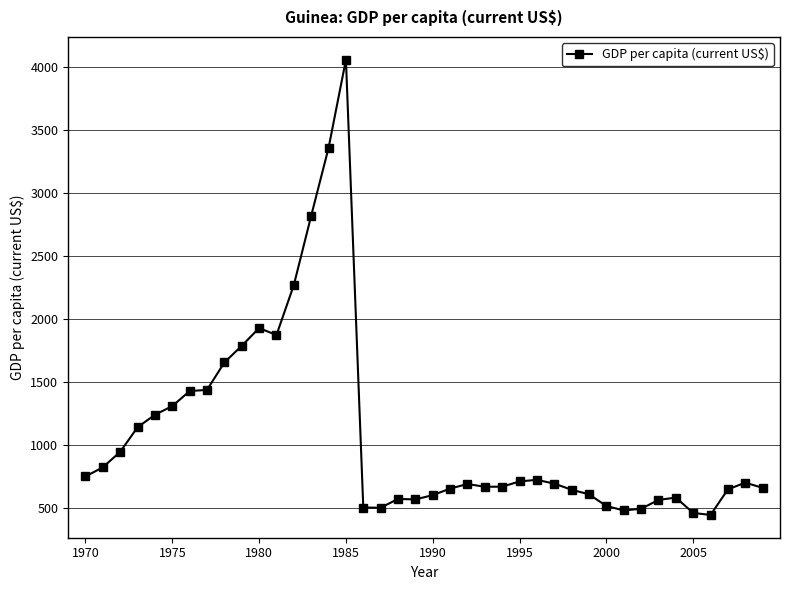

True or false: there are more than 1 points higher than both neighbors.

True